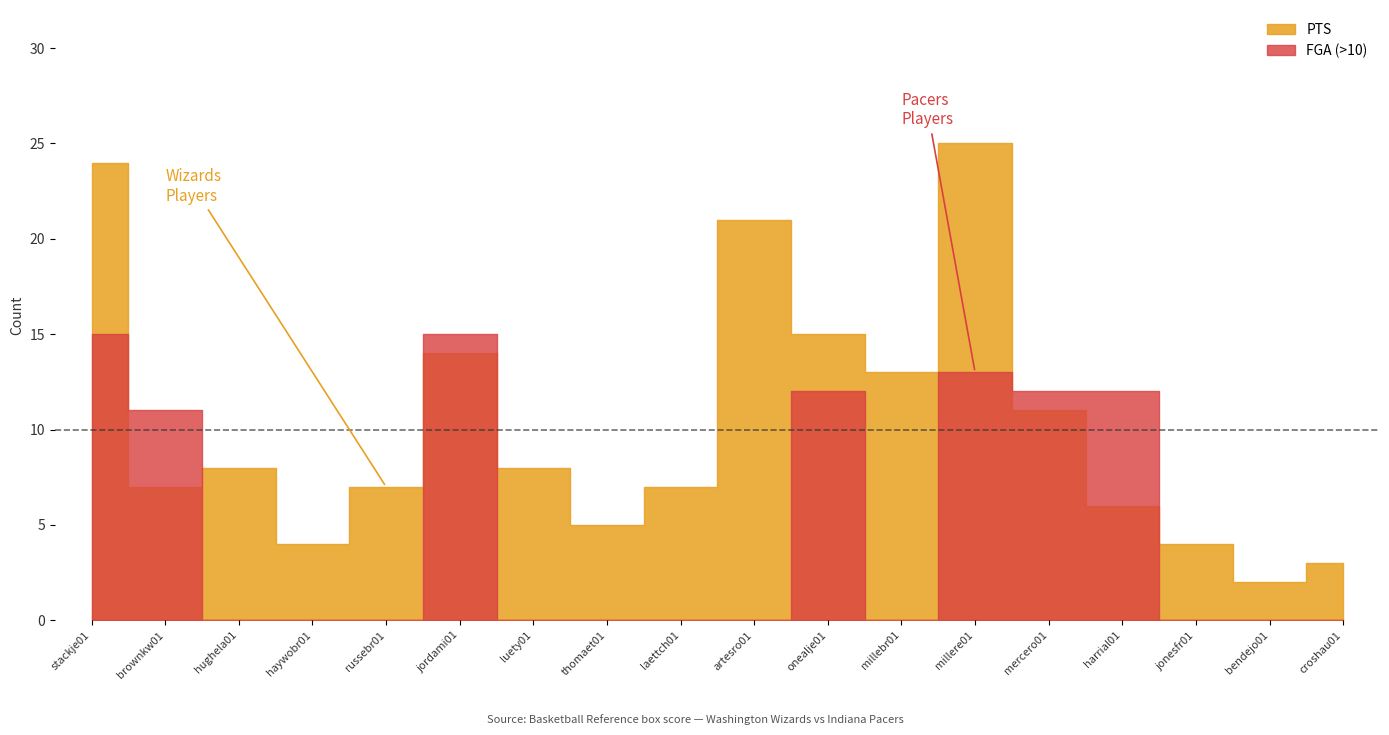

How many interior local valleys does the FGA series have?

3